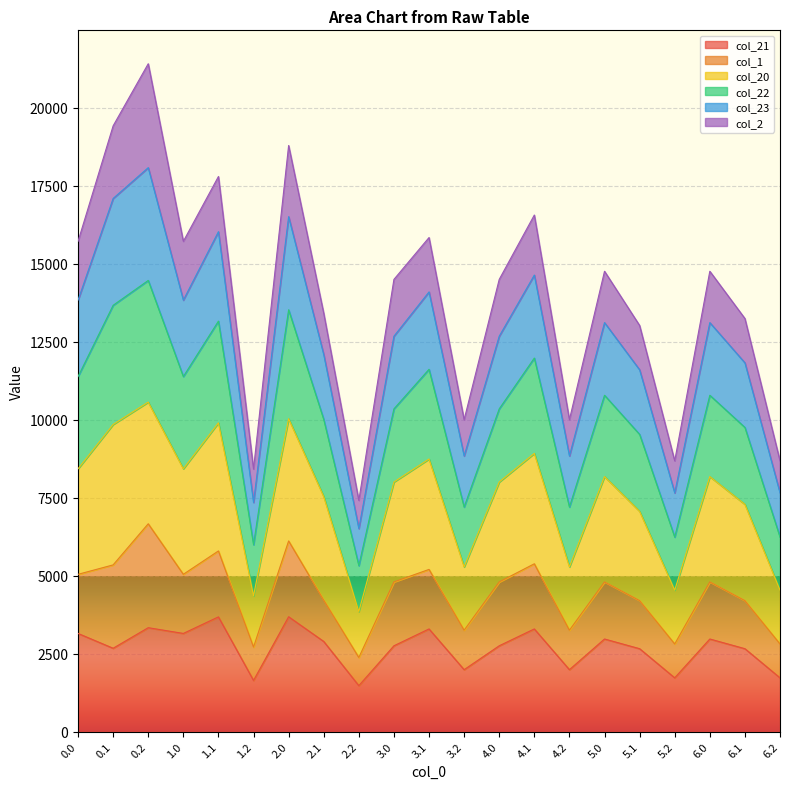

How many lines are shown in the chart?

6